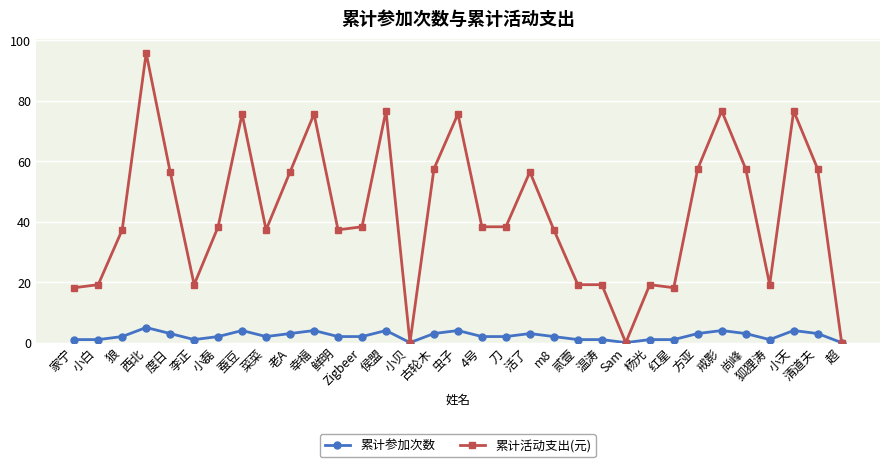

At which category does 累计参加次数 reach its first local peak?

西北